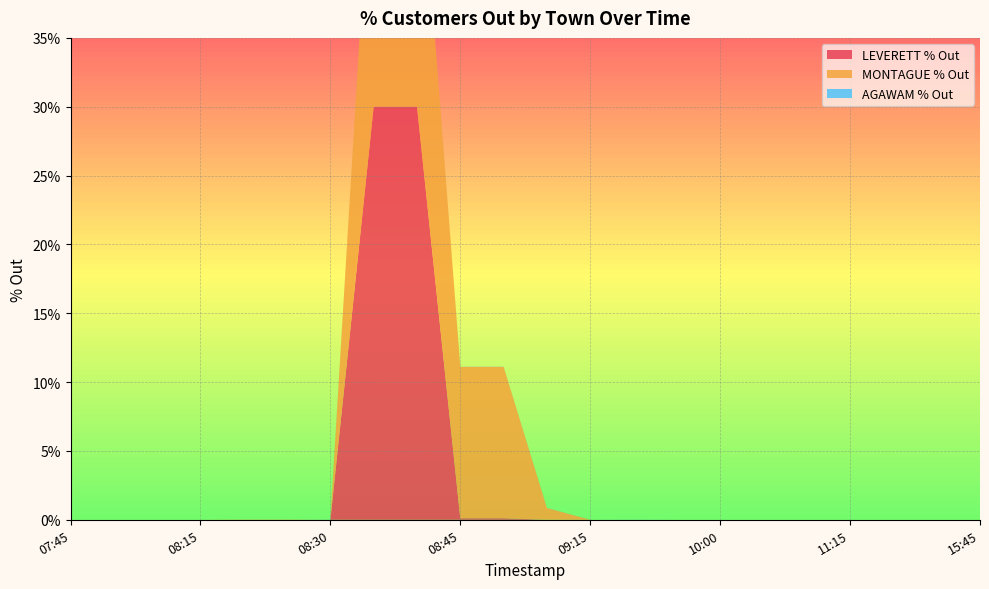

Reading right to left, list all the values displayed in this chart.

LEVERETT % Out: 0.0	0.0	0.0	0.0	0.0	0.0	0.0	0.0	0.0	0.0	0.0	0.1	0.1	30.0	30.0	0.0	0.0	0.0	0.0	0.0	0.0	0.0
MONTAGUE % Out: 0.0	0.0	0.0	0.0	0.0	0.0	0.0	0.0	0.0	0.0	0.9	11.0	11.0	22.0	22.0	0.0	0.0	0.0	0.0	0.0	0.0	0.0
AGAWAM % Out: 0.0	0.0	0.0	0.0	0.0	0.0	0.0	0.0	0.0	0.0	0.0	0.0	0.0	0.0	0.0	0.0	0.0	0.0	0.0	0.0	0.0	0.0